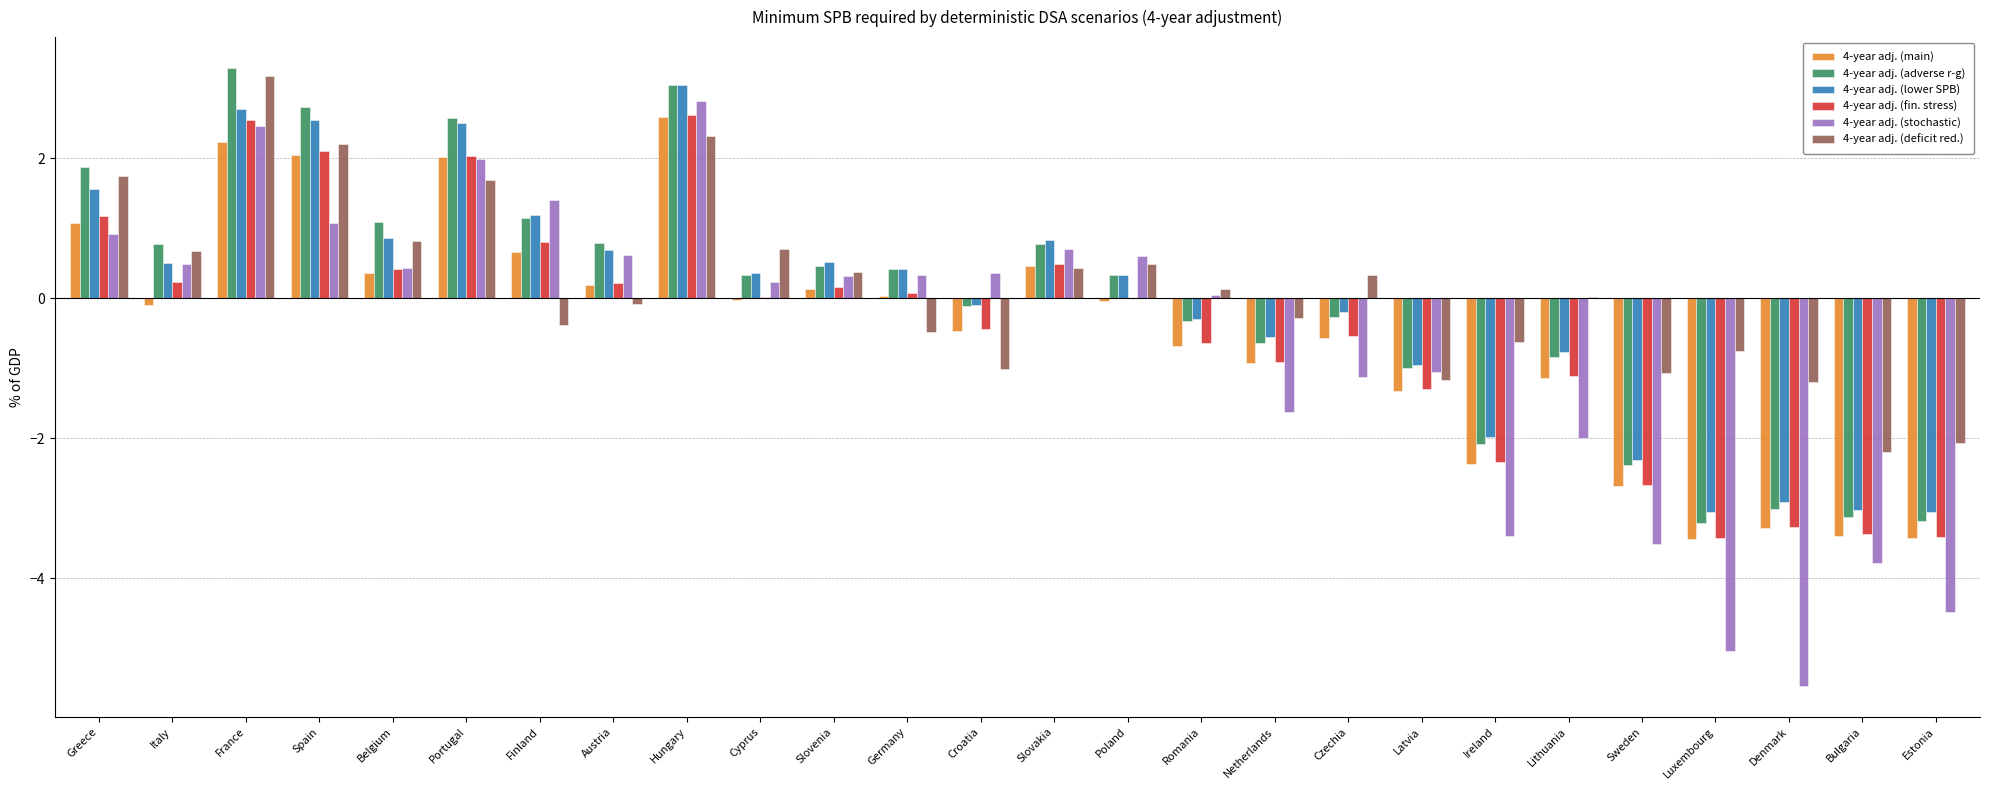

What is the value of the 4-year adj. (adverse r-g) bar at the 25th from the left?

-3.1